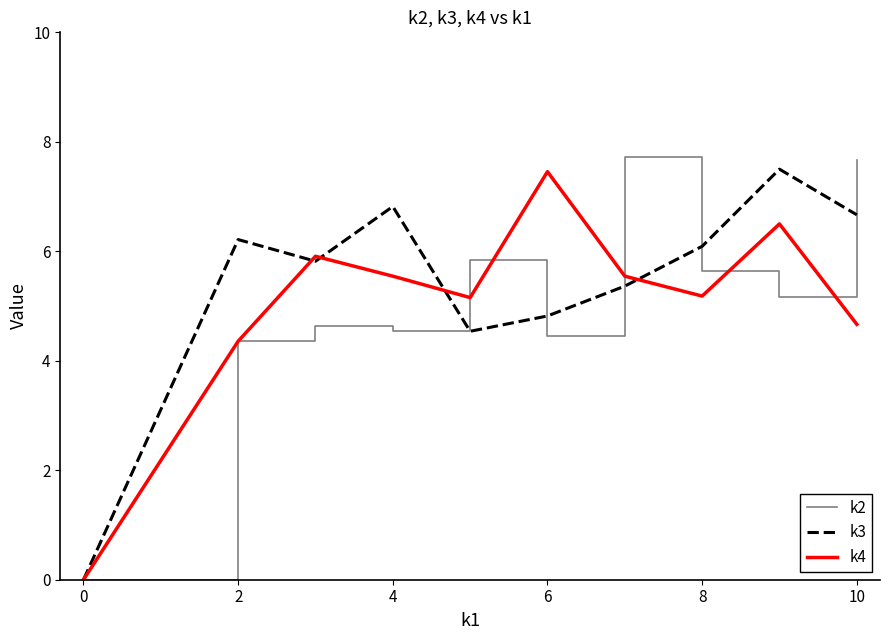

What is the maximum value shown in the chart?

7.7